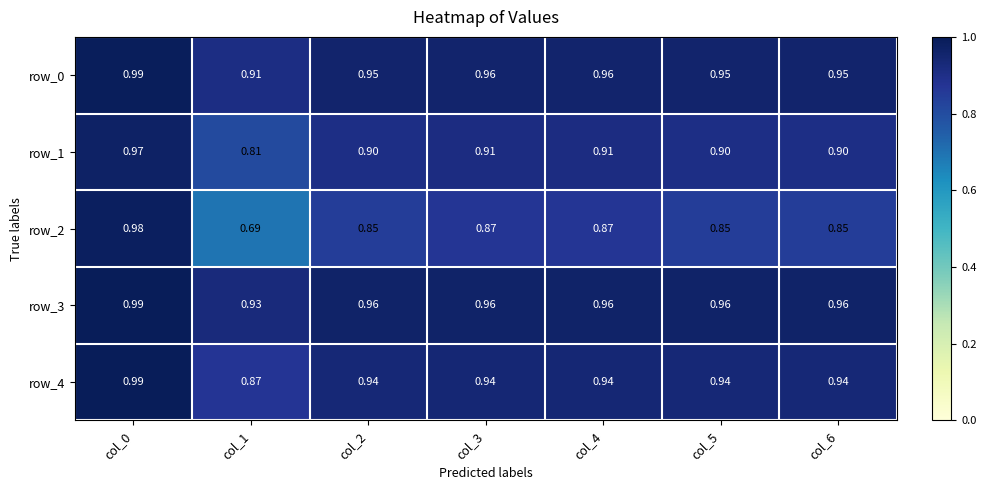

Is the value of row_0 at col_0 greater than the value of row_1 at col_6?

Yes